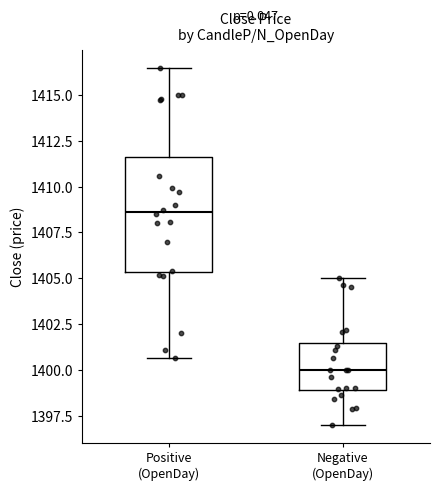

Comparing the boxes themselves (not the whiskers), which one is the tallest?

Positive (OpenDay)